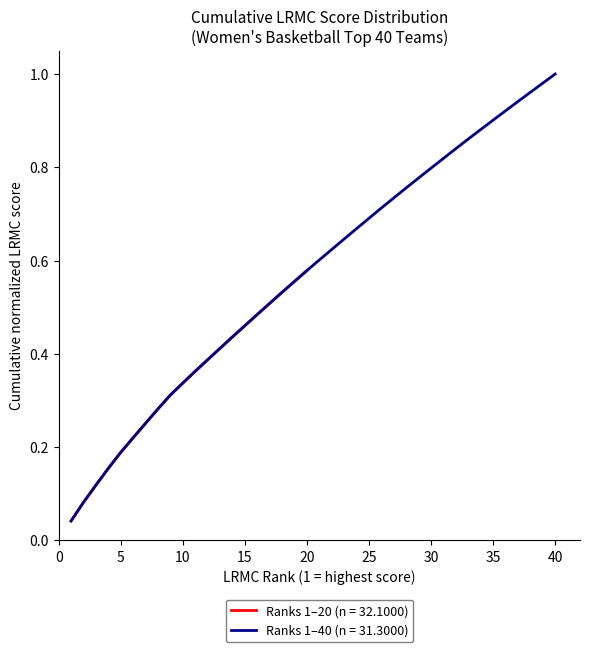

Is it true that Ranks 1–20 (n = 32.1000) equals 0.3 at 15?

False